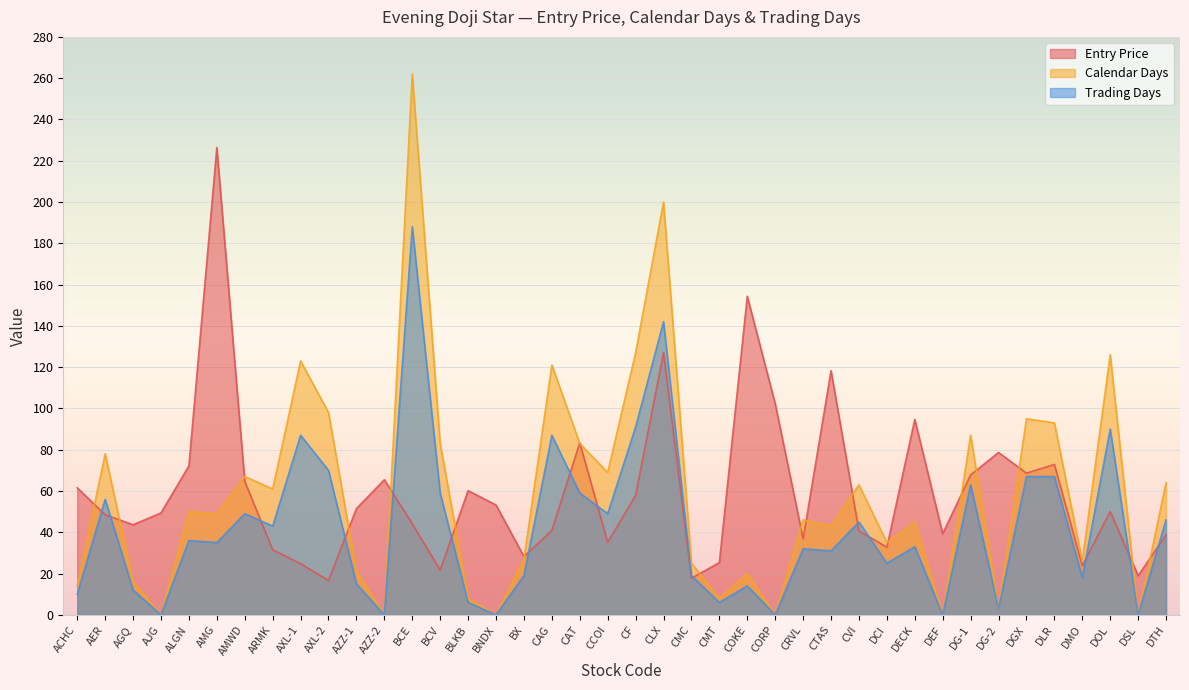

What is the difference between the highest and lowest values at DEF?

39.3